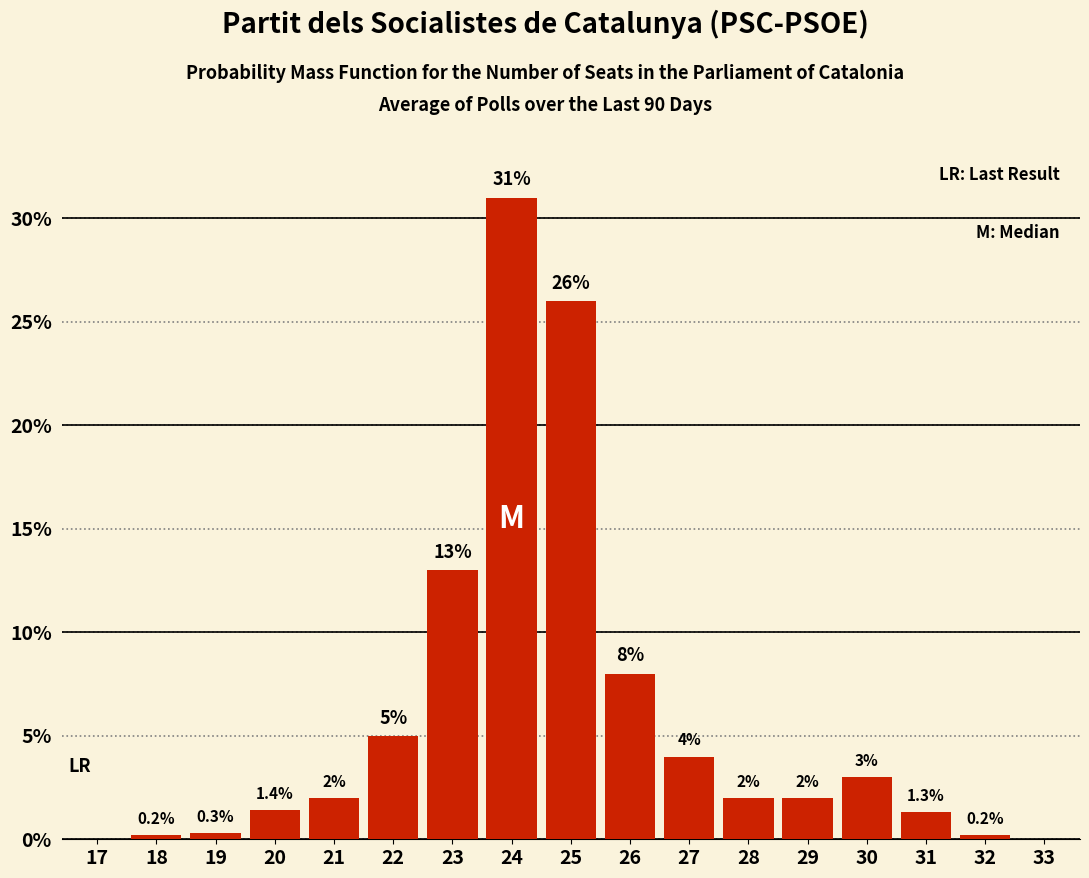

Reading left to right, extract all data points from this chart.

17=0.0	18=0.2	19=0.3	20=1.4	21=2.0	22=5.0	23=13.0	24=31.0	25=26.0	26=8.0	27=4.0	28=2.0	29=2.0	30=3.0	31=1.3	32=0.2	33=0.0